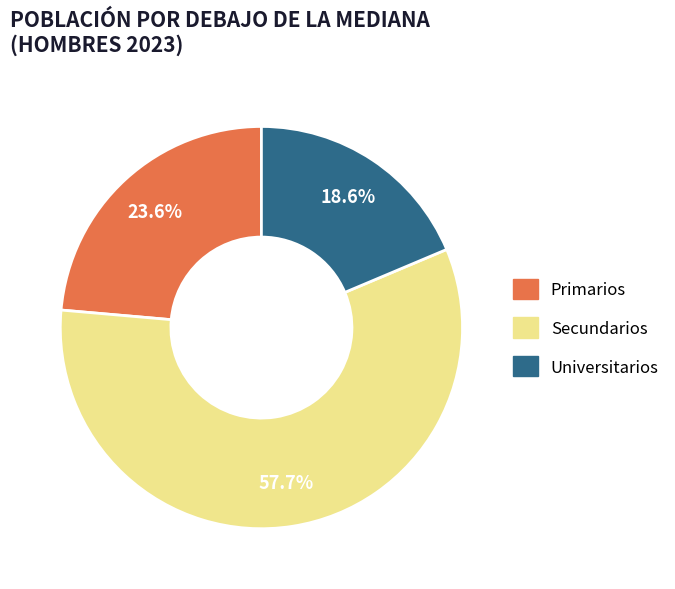

What is the ratio of the value at Secundarios to the value at Primarios?

2.4